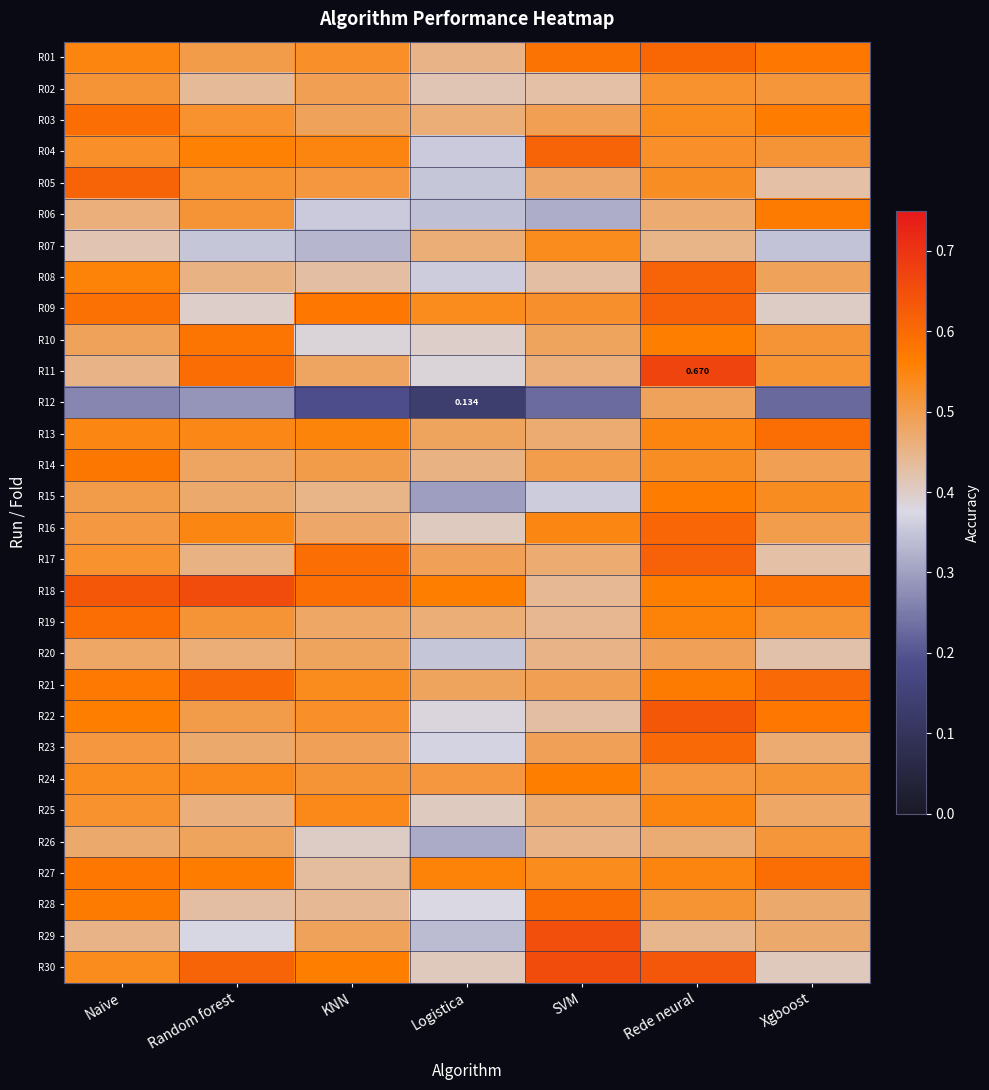

At which category does the chart reach its minimum across all series?

Logistica